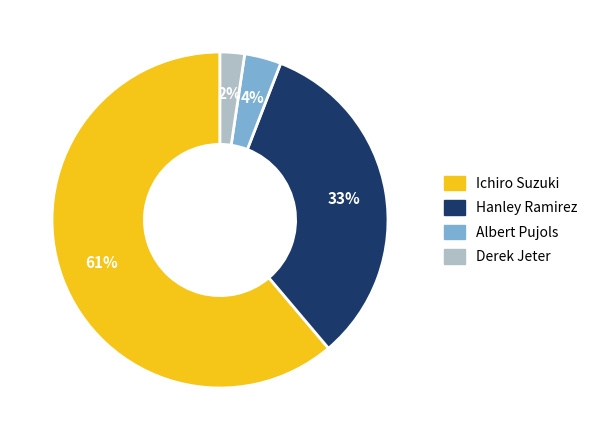

To the nearest percent, what is the average slice percentage?

25%